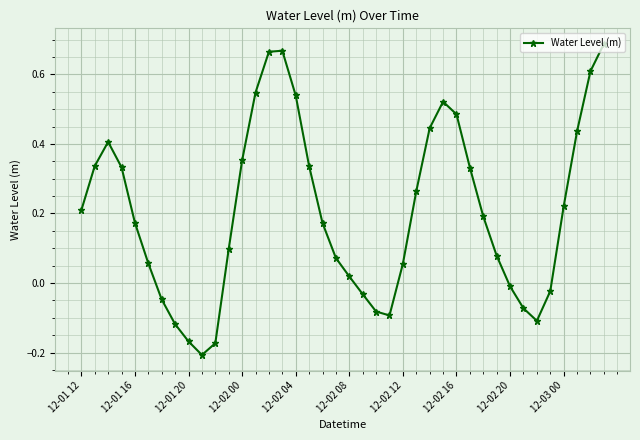

How many lines are shown in the chart?

1